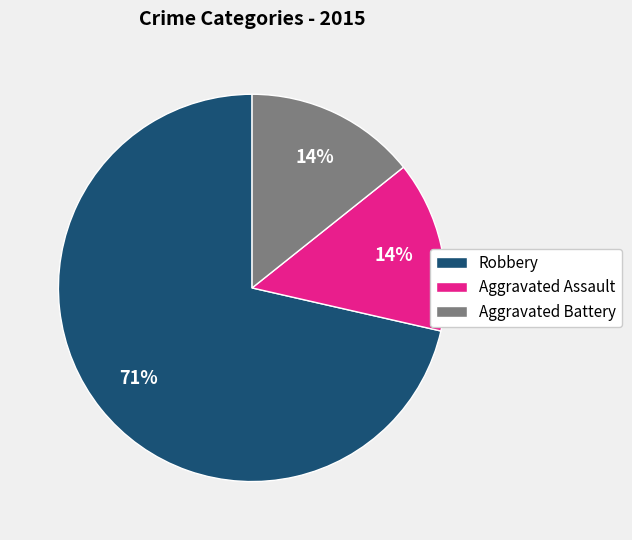

How many slices are in this pie chart?

3